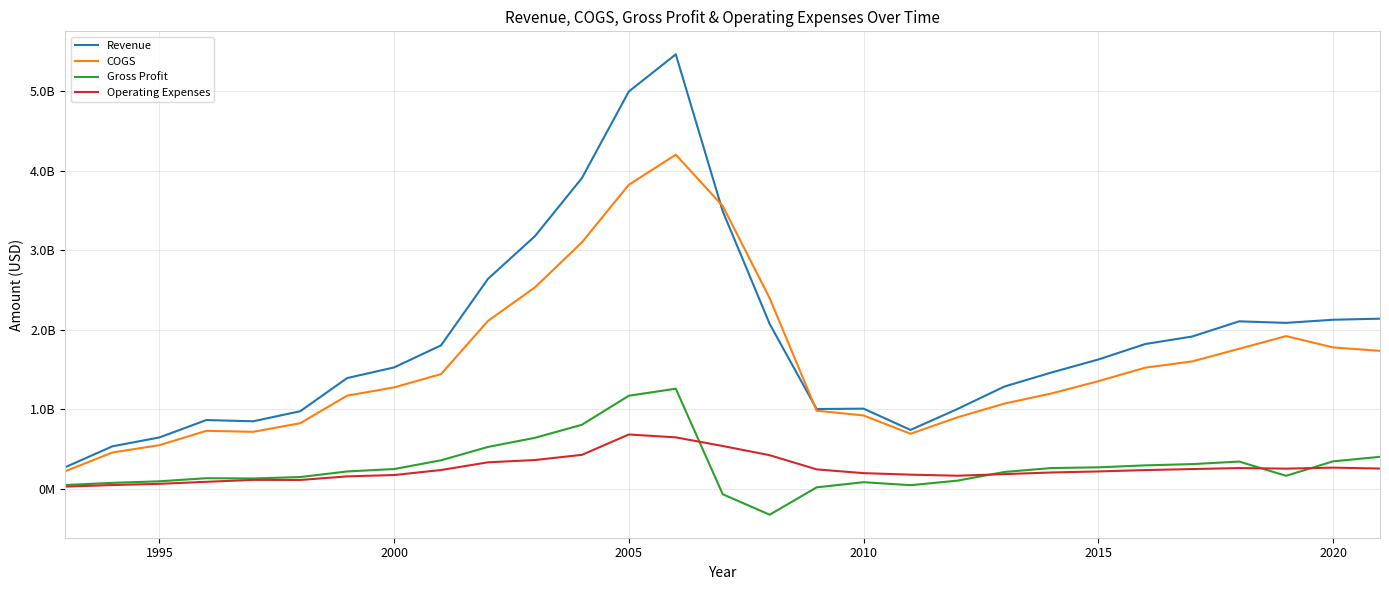

What is the value of the Revenue point at the 8th from the left?

1527865000